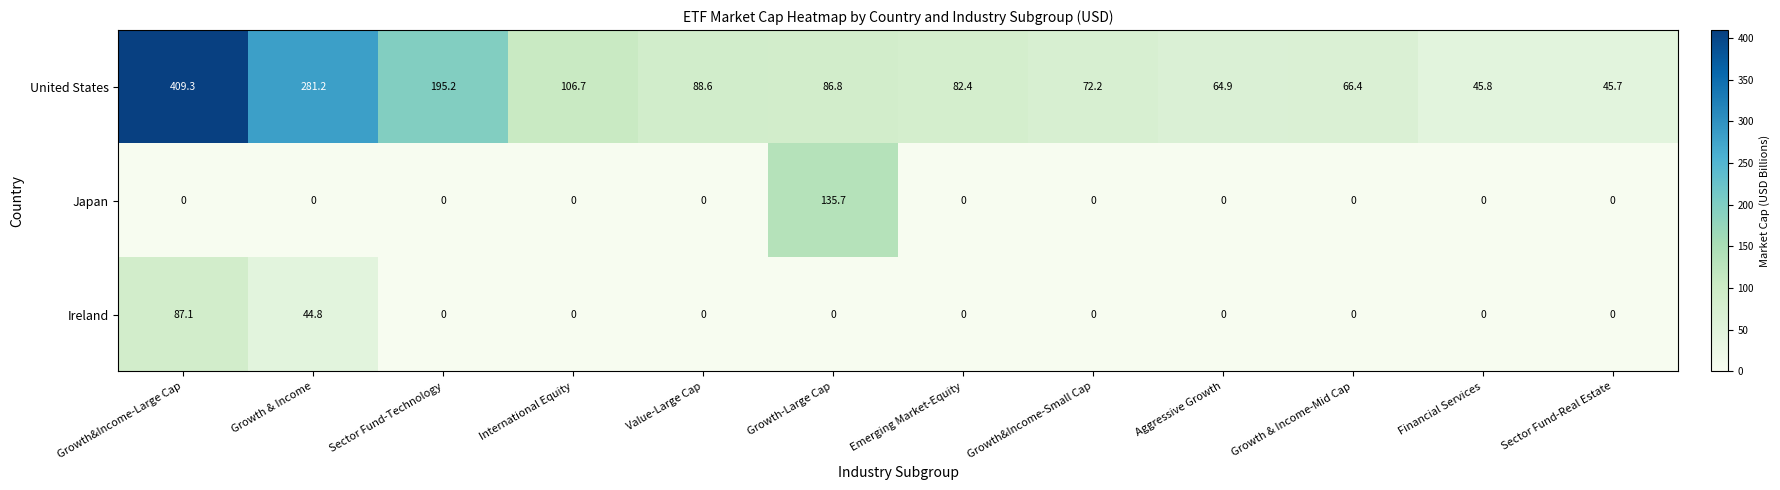

The value of Ireland at Emerging Market-Equity is 59.3. True or false?

False